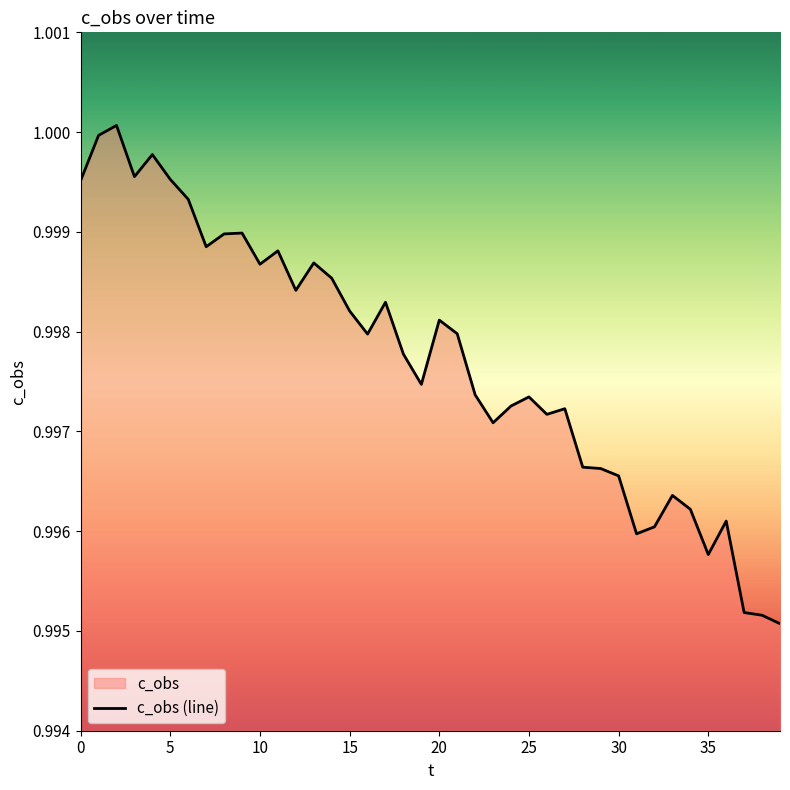

What is the value of the 17th point from the left?

1.0